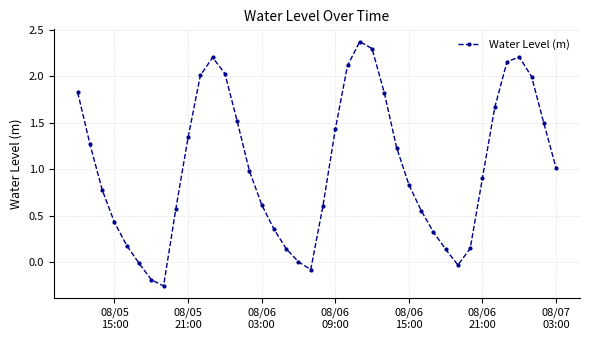

What is the value of the 26th point from the left?

1.8